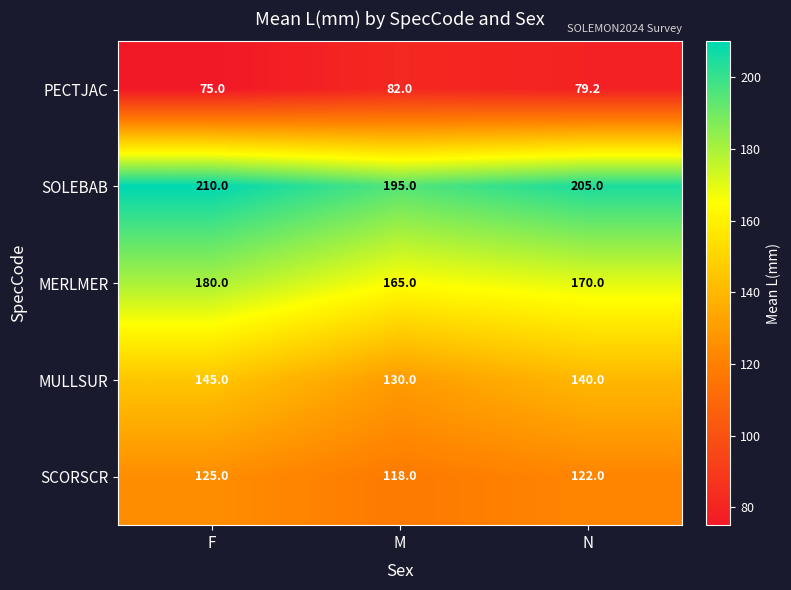

What is the minimum value shown in the chart?

75.0